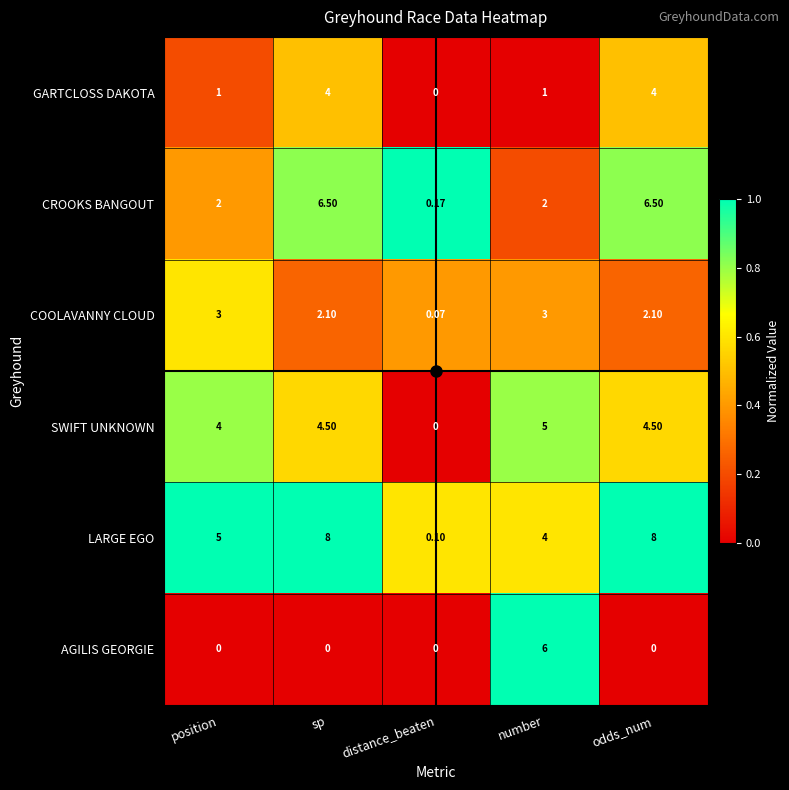

What is the total value across all series at distance_beaten?

0.3